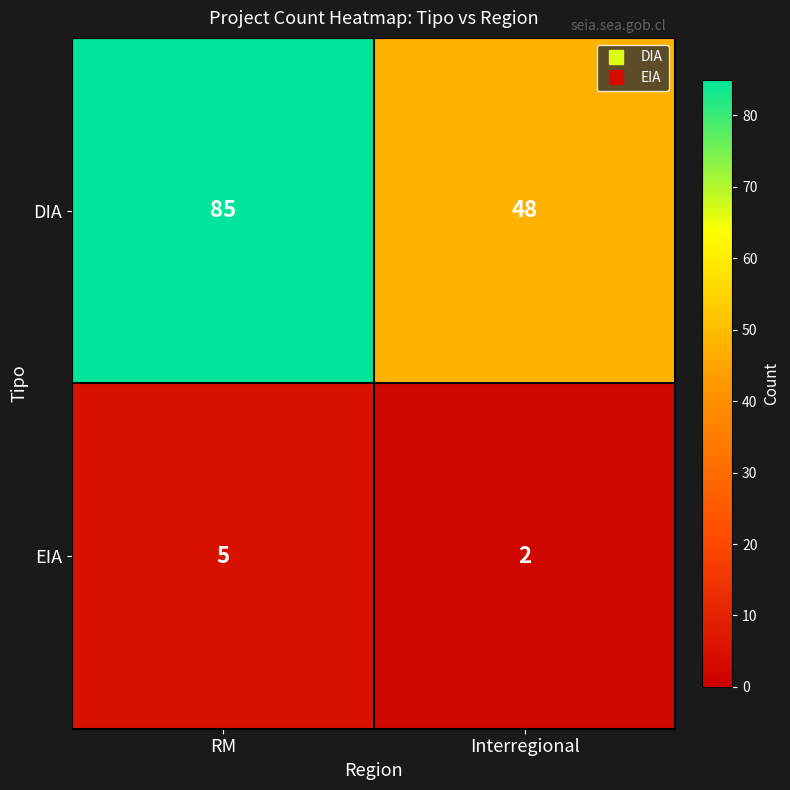

Reading left to right, extract all data points from this chart.

DIA: RM=85	Interregional=48
EIA: RM=5	Interregional=2